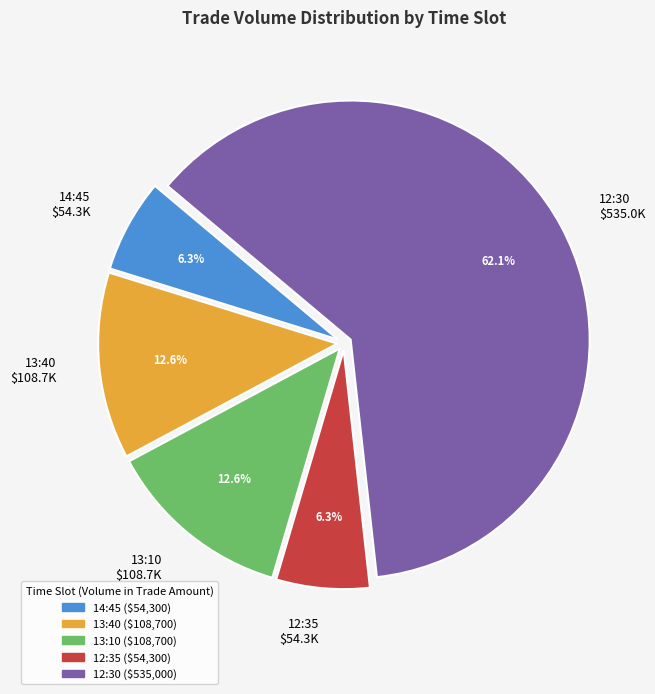

To the nearest percent, what is the average slice percentage?

20%